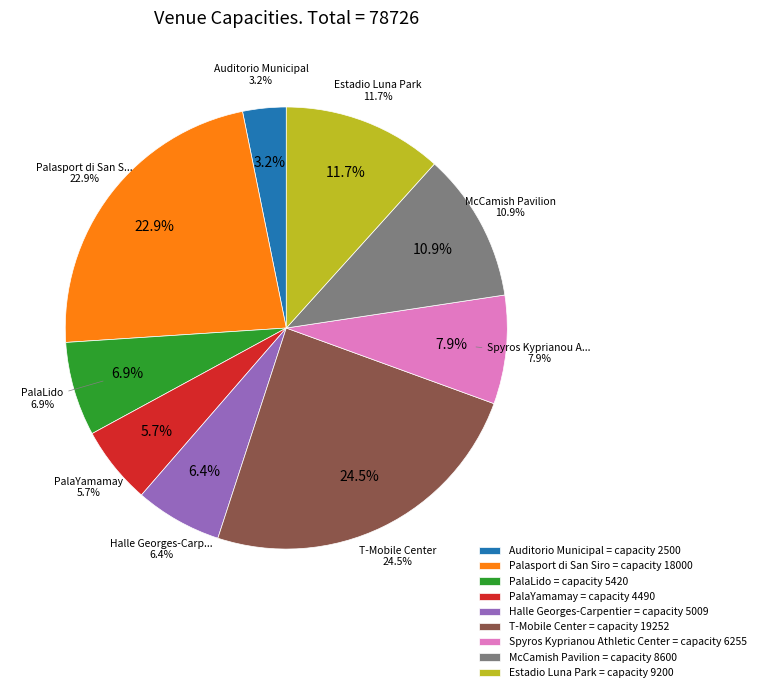

Which category has the smallest portion of the pie?

Auditorio Municipal